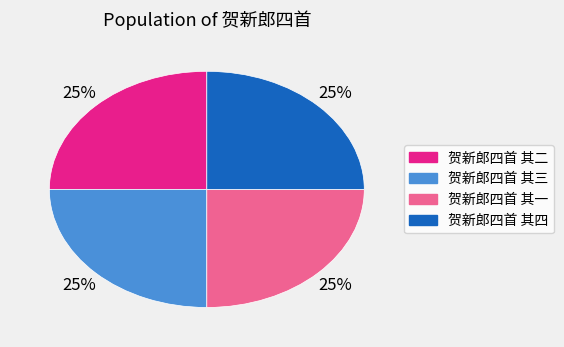

The 贺新郎四首 其三 slice represents 36% of the pie. True or false?

False